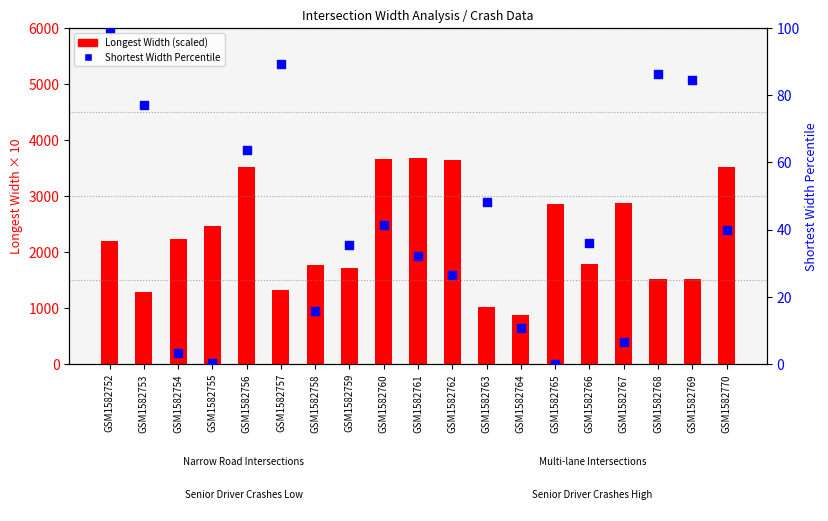

At which category is the sum across all series the highest?

GSM1582761